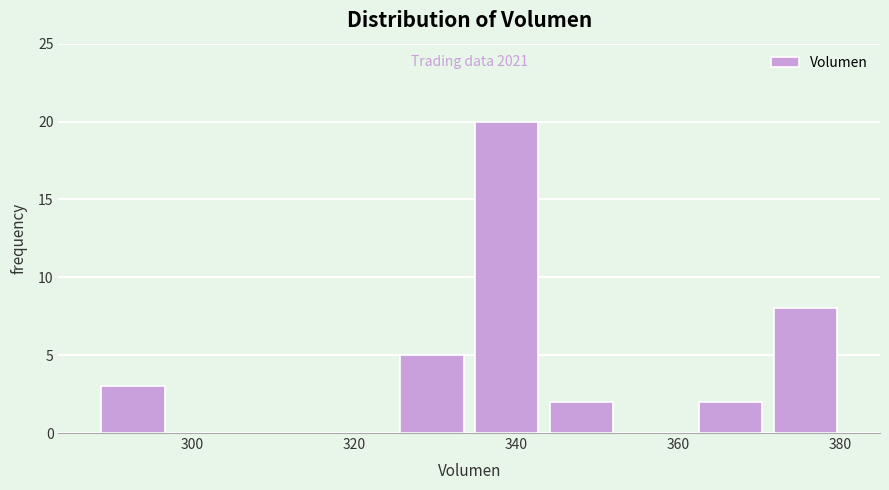

Over which range of the x-axis is the bar tallest?

334 to 344